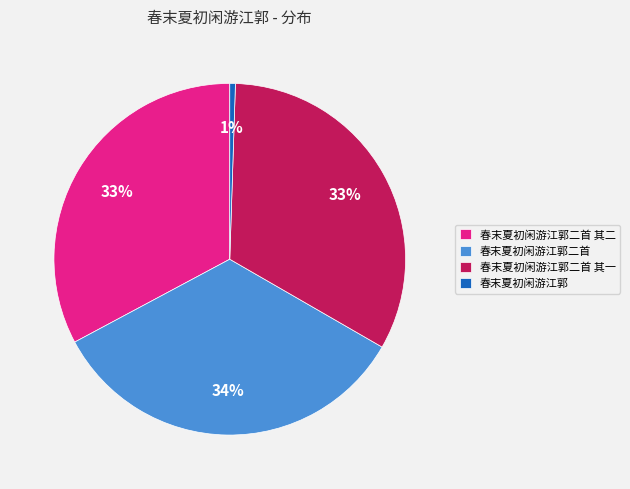

Is 春末夏初闲游江郭二首 其二 the majority of the pie?

No